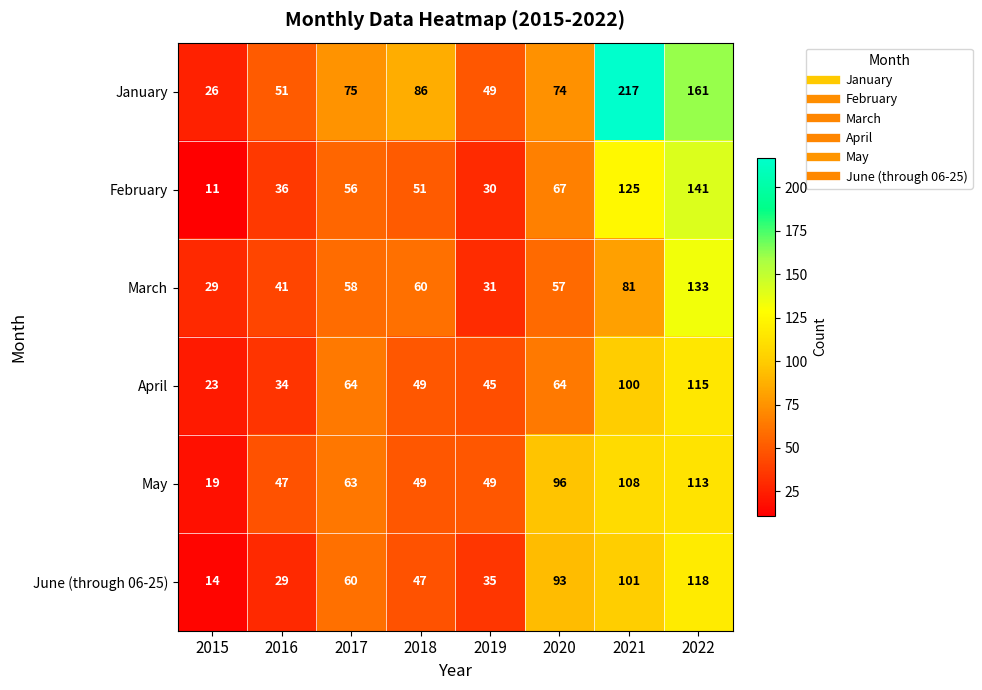

What is the total value across all series at 2022?

781